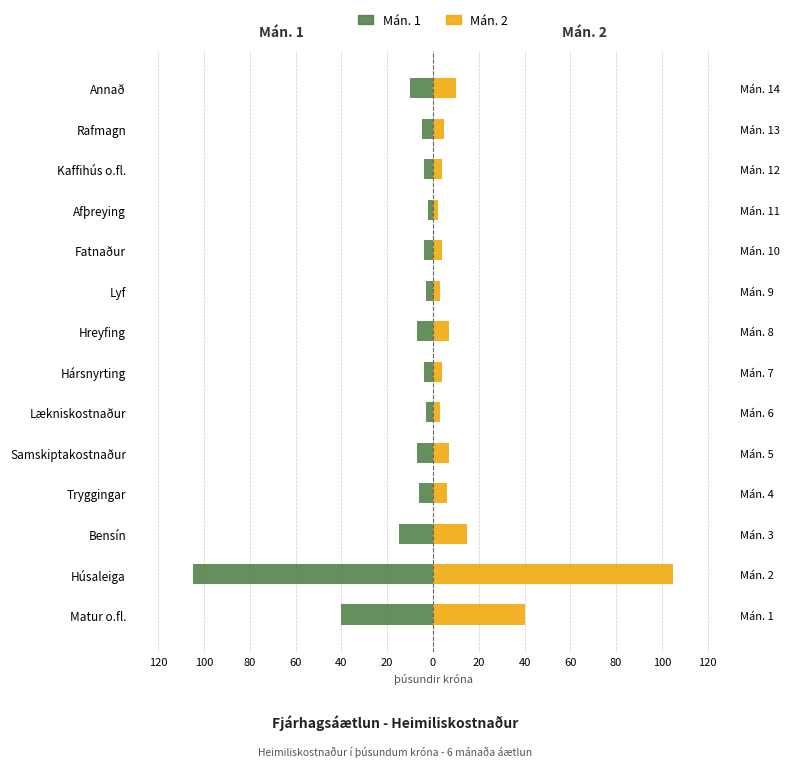

True or false: Mán. 2 has a value of 3 at Hársnyrting.

False